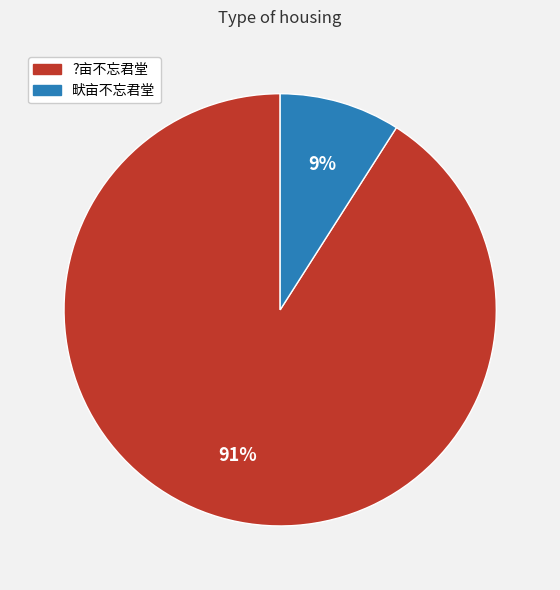

Is ?亩不忘君堂 the majority of the pie?

Yes